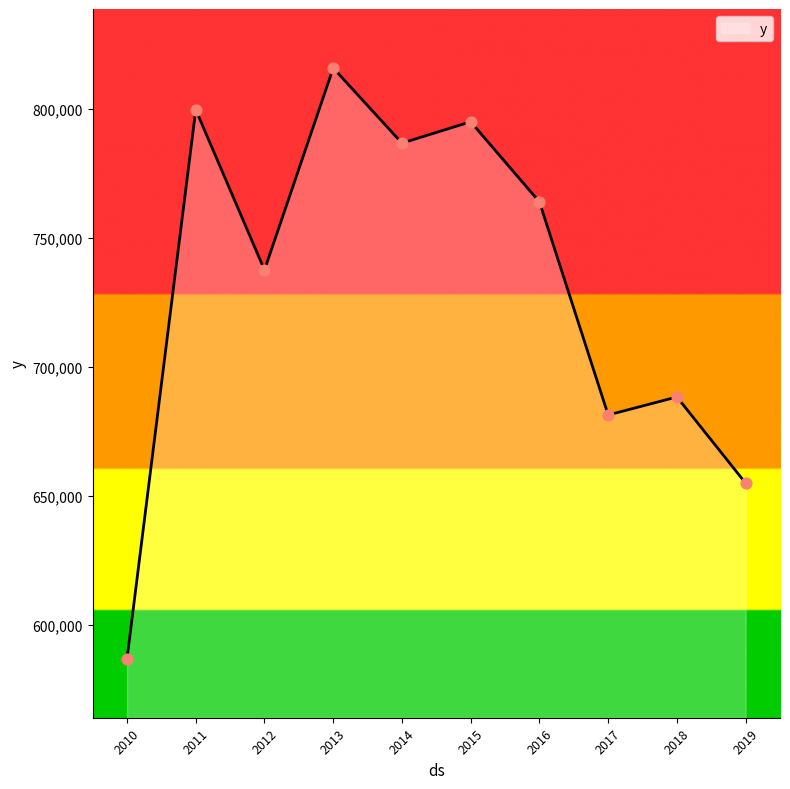

What is the ratio of the value at 2017 to the value at 2013?

0.8